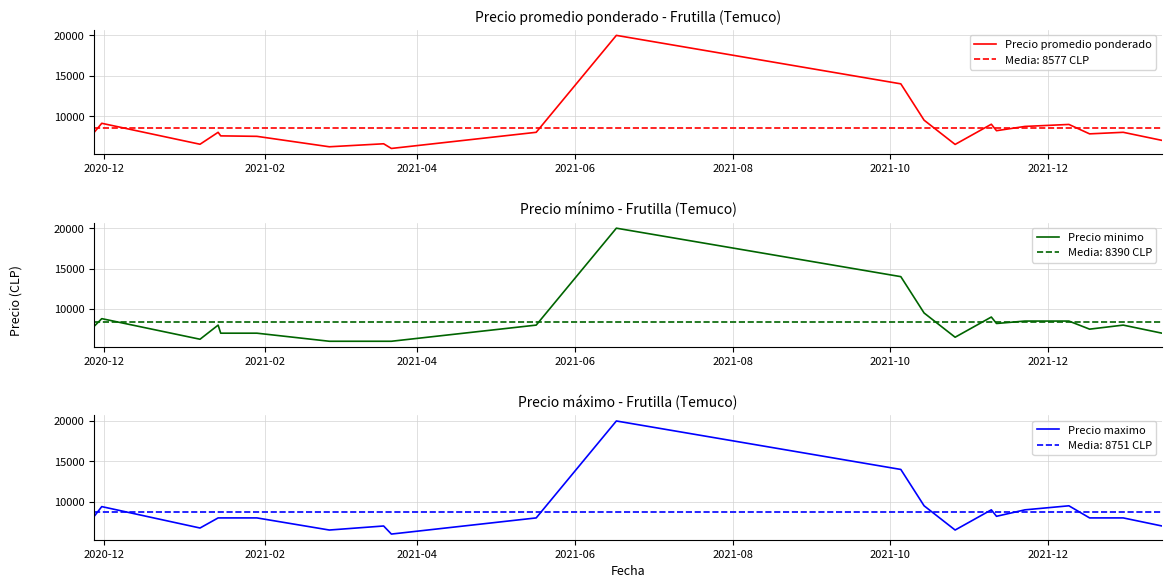

True or false: Precio maximo has more than 2 points higher than both neighbors.

True